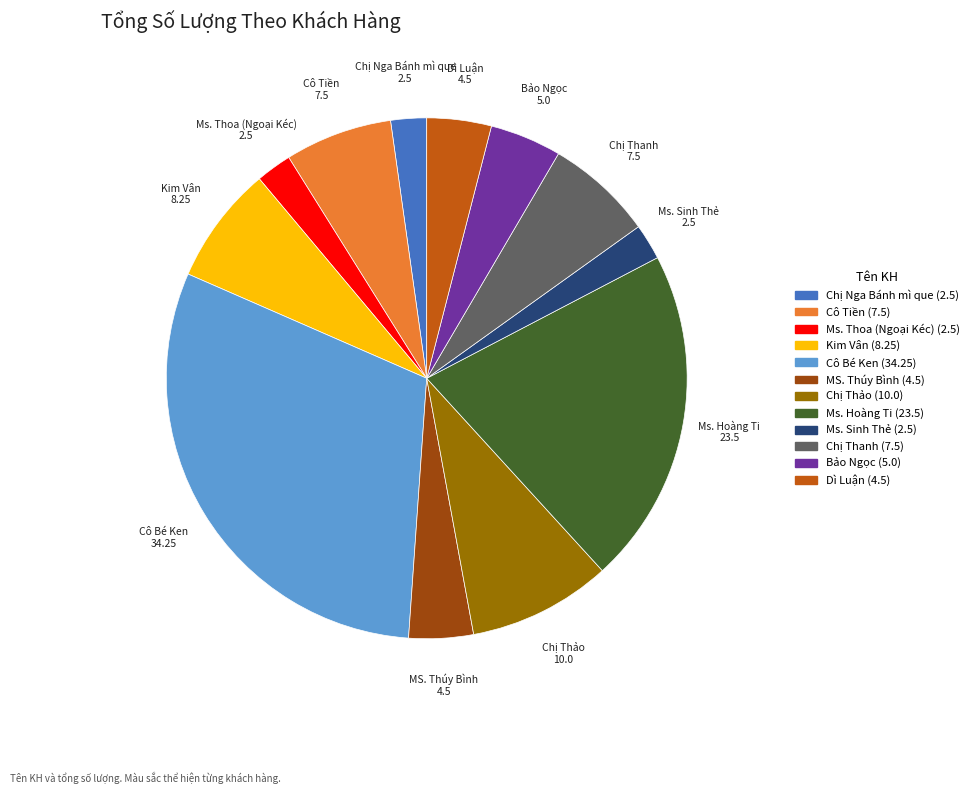

Is there a majority slice in this chart?

No